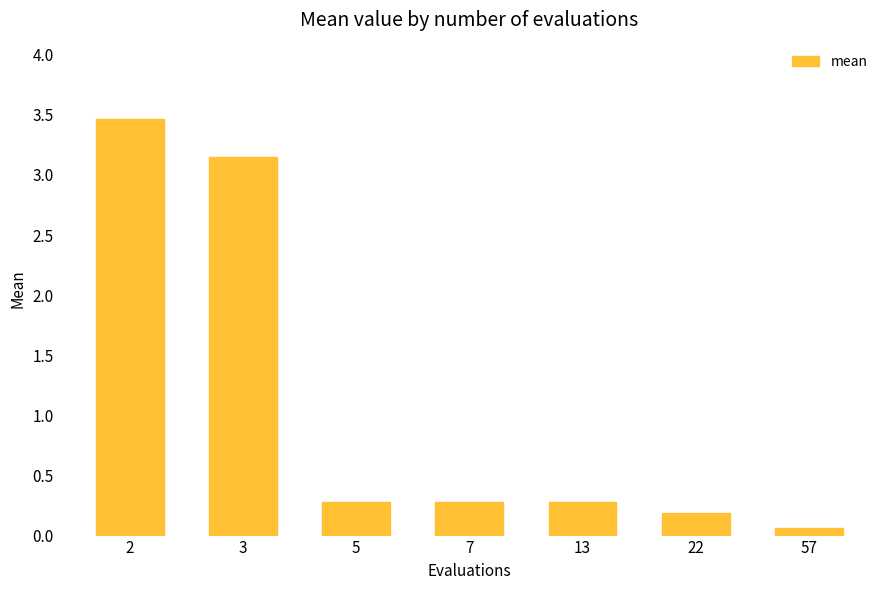

True or false: the data shows 0.1 at 57.

True